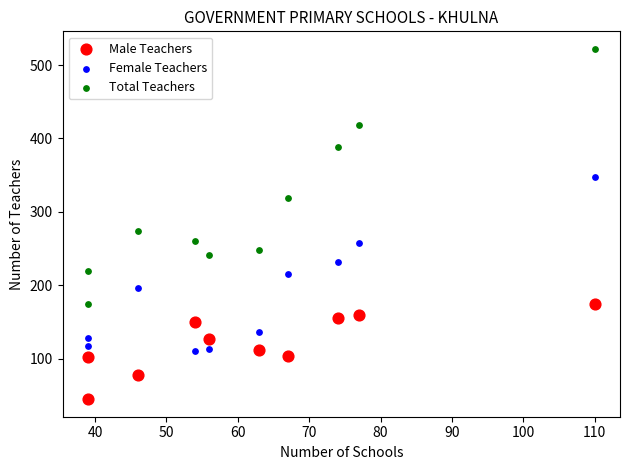

Which series reaches the minimum Y coordinate?

Male Teachers